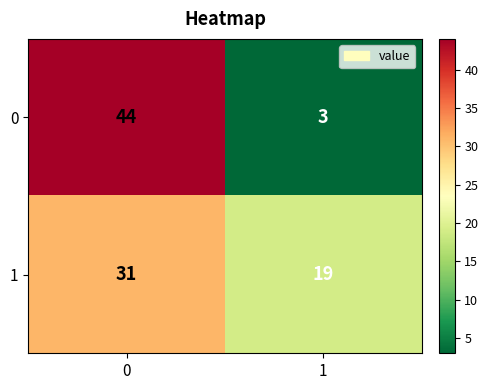

What is the smallest value displayed?

3